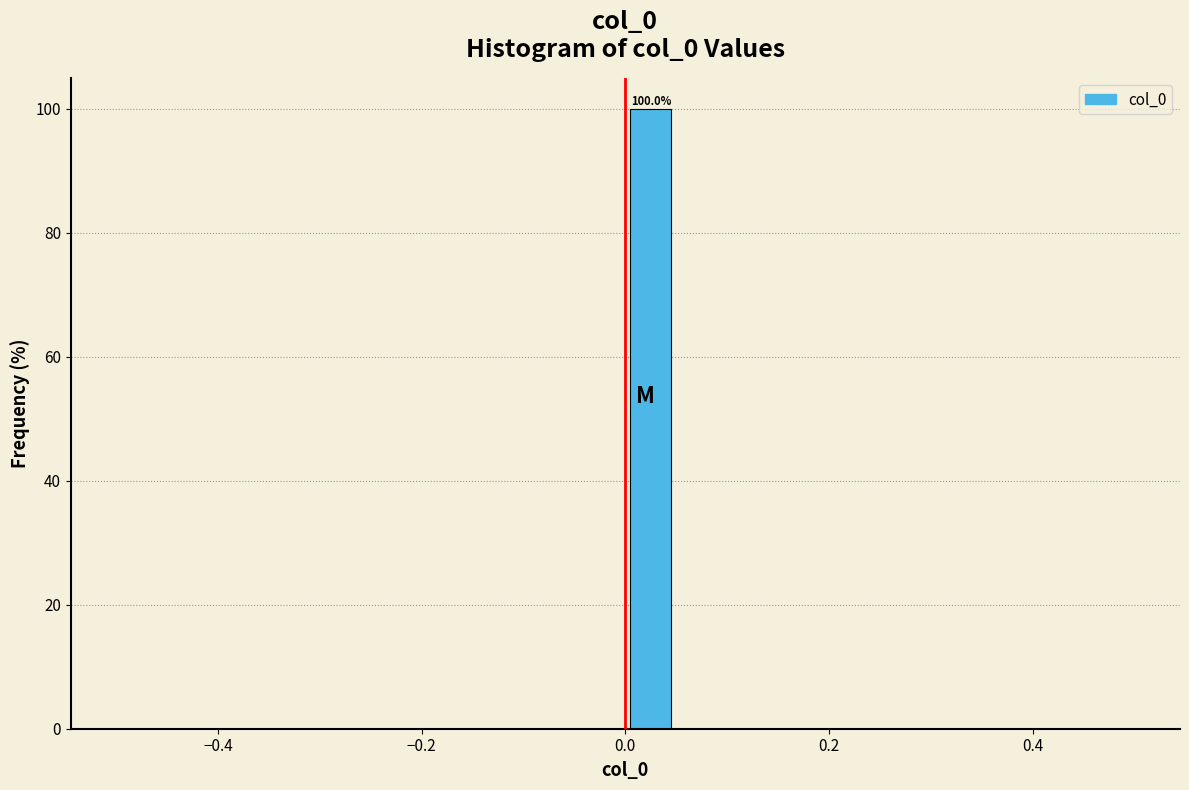

Around what value on the x-axis is the tallest bar? Give the approximate position of its centre, as read against the axis.

0.02